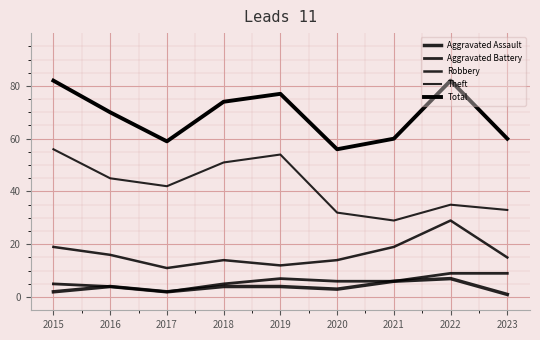

Rank the categories by Theft value from lowest to highest.

2021, 2020, 2023, 2022, 2017, 2016, 2018, 2019, 2015